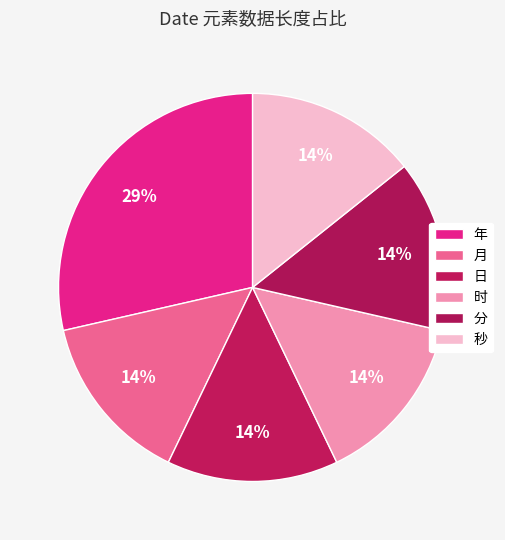

Which slice is the smallest?

月